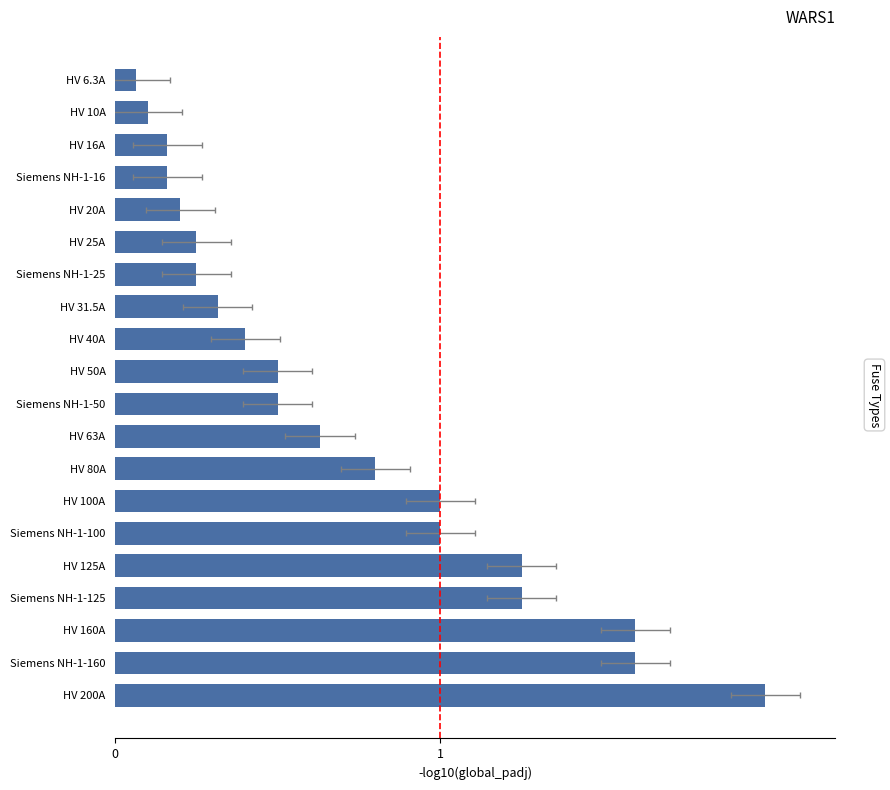

Reading left to right, extract all data points from this chart.

1.5	1.2	1.2	0.9	0.9	0.8	0.8	0.6	0.5	0.4	0.4	0.3	0.2	0.2	0.2	0.2	0.1	0.1	0.1	0.0